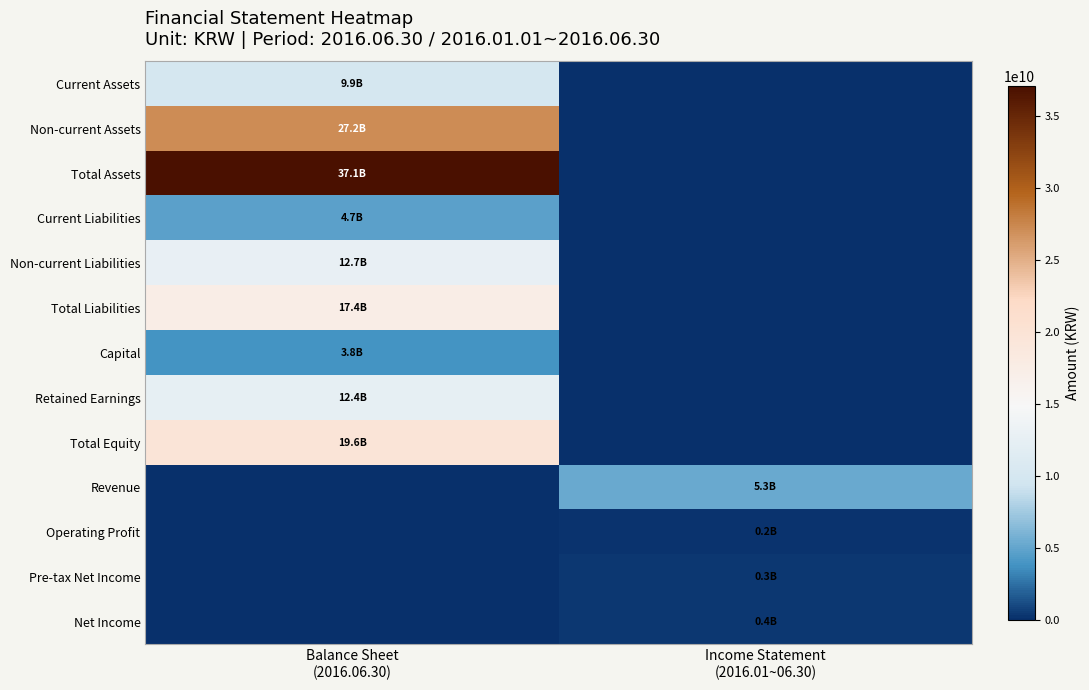

Reading left to right, list all the values displayed in this chart.

Current Assets: Balance Sheet
(2016.06.30)=9865402675	Income Statement
(2016.01~06.30)=0
Non-current Assets: Balance Sheet
(2016.06.30)=27192341573	Income Statement
(2016.01~06.30)=0
Total Assets: Balance Sheet
(2016.06.30)=37057744248	Income Statement
(2016.01~06.30)=0
Current Liabilities: Balance Sheet
(2016.06.30)=4711623592	Income Statement
(2016.01~06.30)=0
Non-current Liabilities: Balance Sheet
(2016.06.30)=12726007281	Income Statement
(2016.01~06.30)=0
Total Liabilities: Balance Sheet
(2016.06.30)=17437630873	Income Statement
(2016.01~06.30)=0
Capital: Balance Sheet
(2016.06.30)=3822294500	Income Statement
(2016.01~06.30)=0
Retained Earnings: Balance Sheet
(2016.06.30)=12384215552	Income Statement
(2016.01~06.30)=0
Total Equity: Balance Sheet
(2016.06.30)=19620113375	Income Statement
(2016.01~06.30)=0
Revenue: Balance Sheet
(2016.06.30)=0	Income Statement
(2016.01~06.30)=5284814428
Operating Profit: Balance Sheet
(2016.06.30)=0	Income Statement
(2016.01~06.30)=199932269
Pre-tax Net Income: Balance Sheet
(2016.06.30)=0	Income Statement
(2016.01~06.30)=345055272
Net Income: Balance Sheet
(2016.06.30)=0	Income Statement
(2016.01~06.30)=352569485